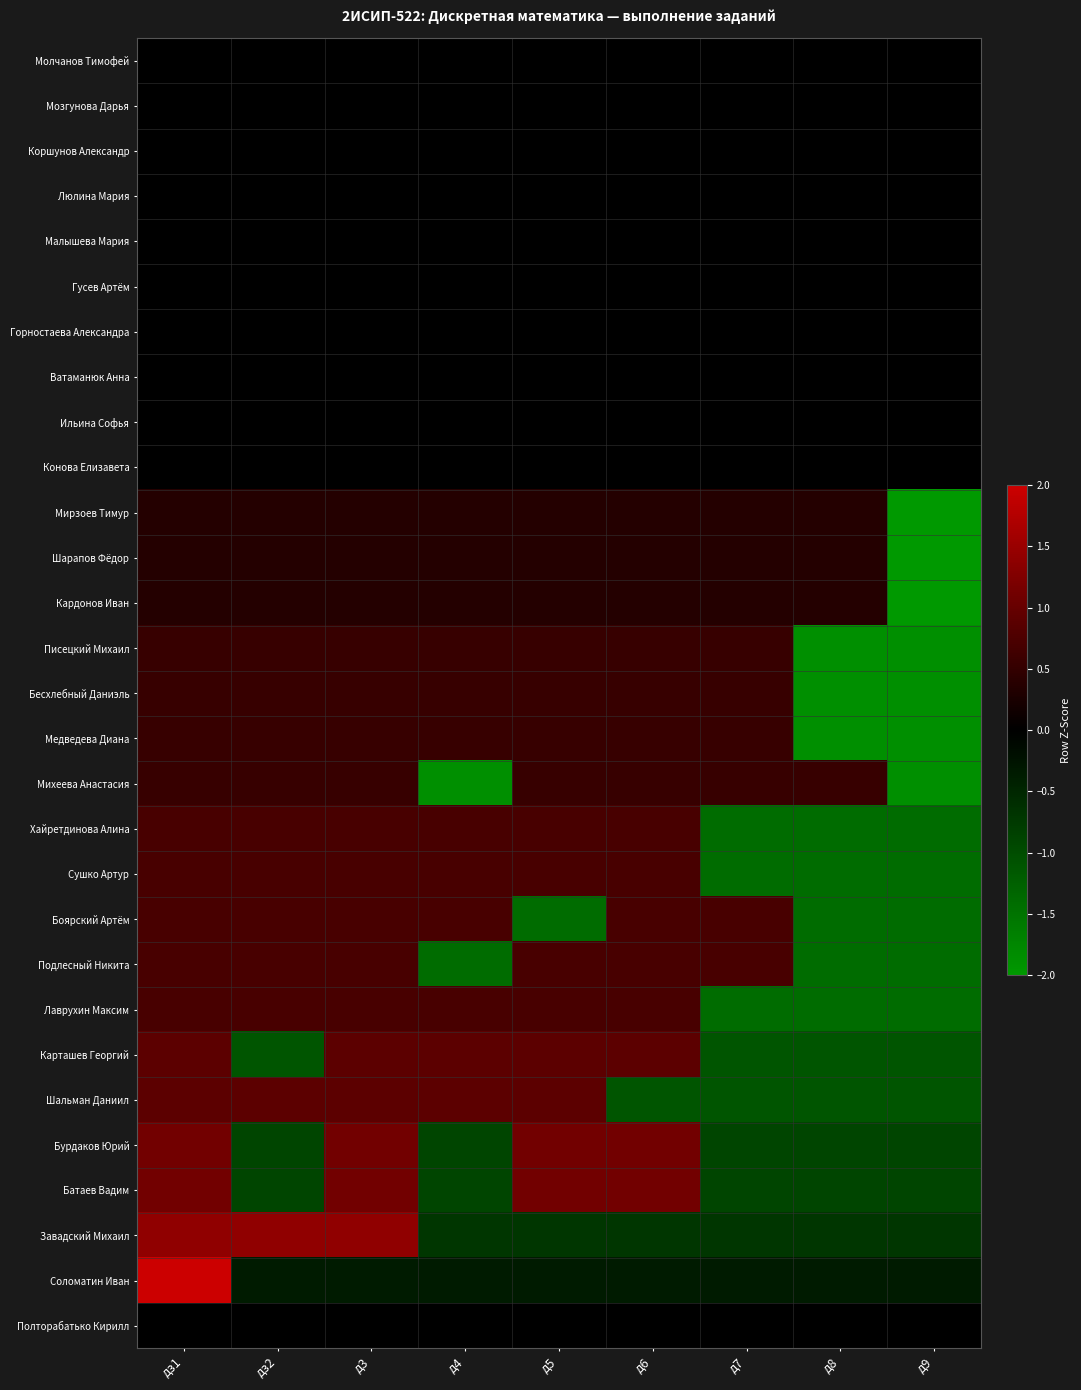

List the series in order of their peak value, highest first.

Соломатин Иван, Завадский Михаил, Бурдаков Юрий, Батаев Вадим, Карташев Георгий, Шальман Даниил, Хайретдинова Алина, Сушко Артур, Боярский Артём, Подлесный Никита, Лаврухин Максим, Писецкий Михаил, Бесхлебный Даниэль, Медведева Диана, Михеева Анастасия, Мирзоев Тимур, Шарапов Фёдор, Кардонов Иван, Молчанов Тимофей, Мозгунова Дарья, Коршунов Александр, Люлина Мария, Малышева Мария, Гусев Артём, Горностаева Александра, Ватаманюк Анна, Ильина Софья, Конова Елизавета, Полторабатько Кирилл